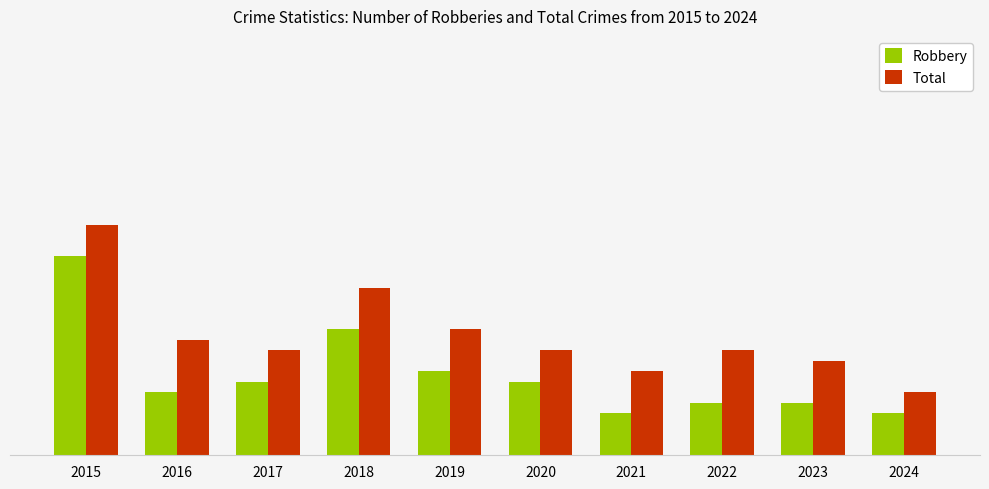

What is the average value of the Robbery series?

8